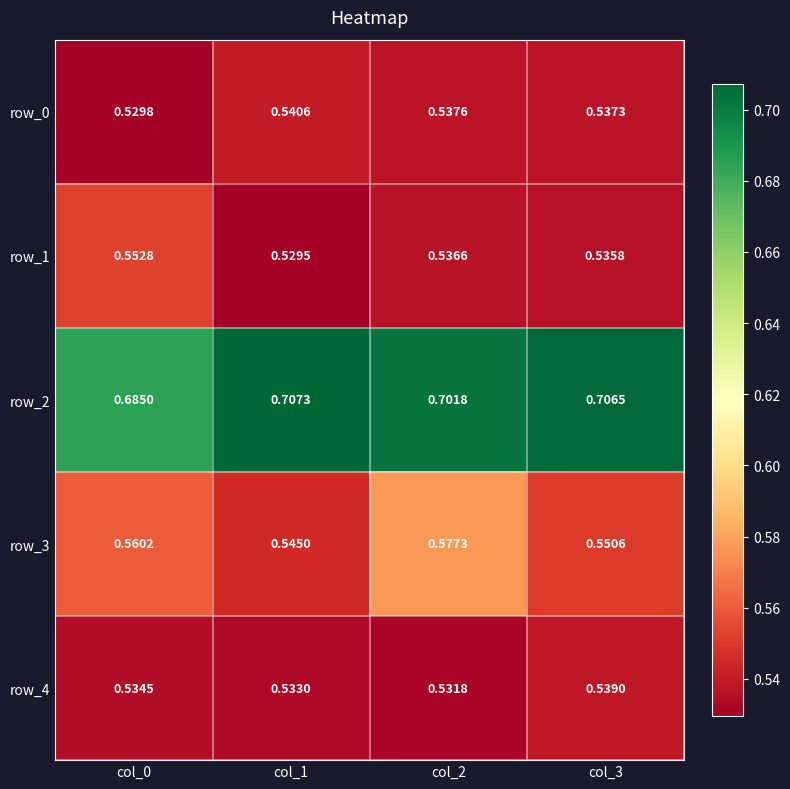

List the series in order of their peak value, lowest first.

row_4, row_0, row_1, row_3, row_2